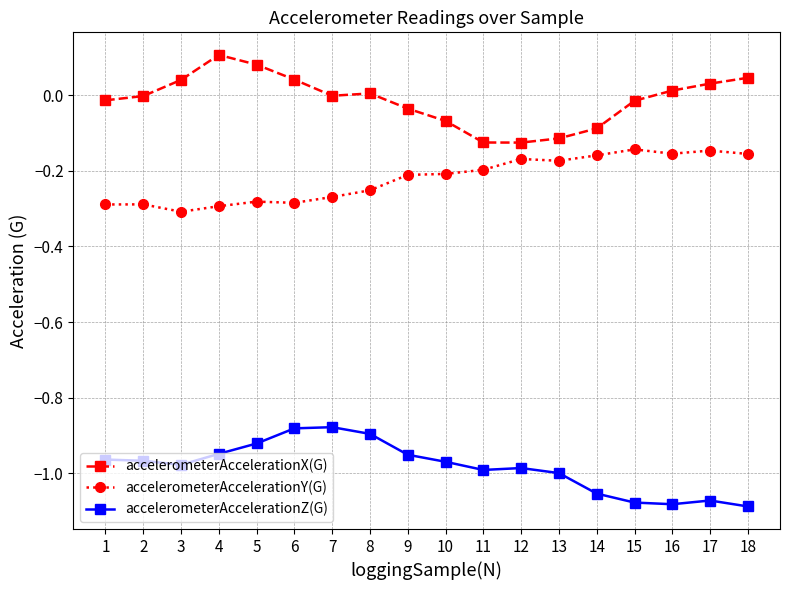

True or false: accelerometerAccelerationX(G) has a value of -0.0 at 2.

True